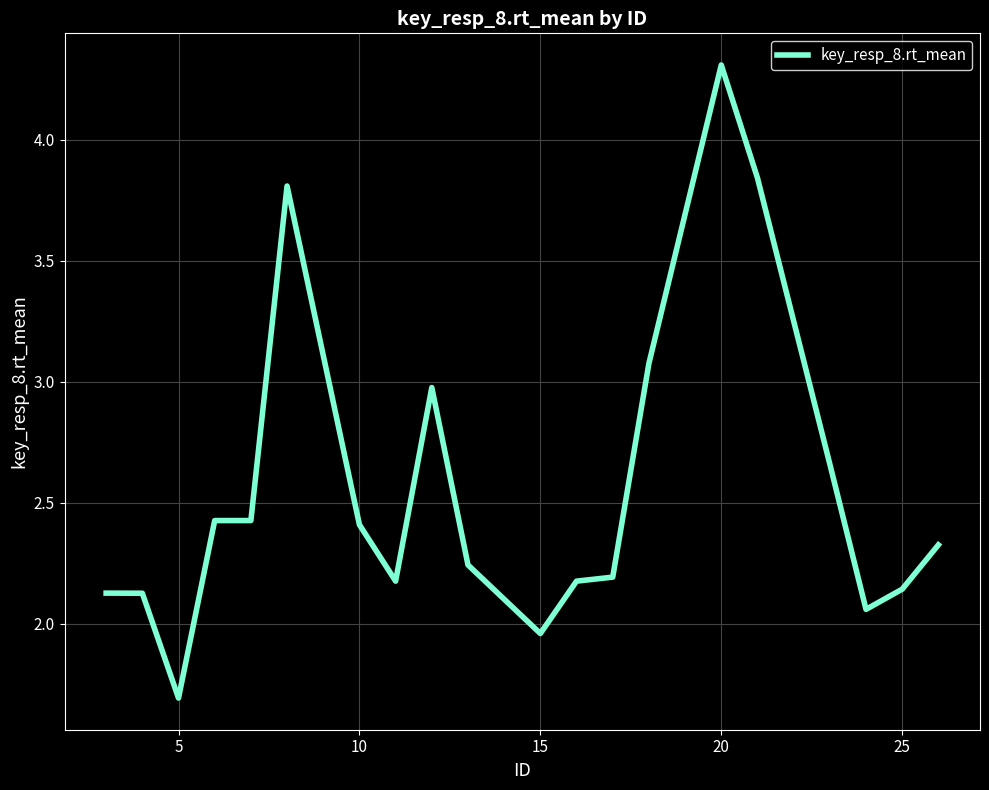

What is the maximum value shown in the chart?

4.3